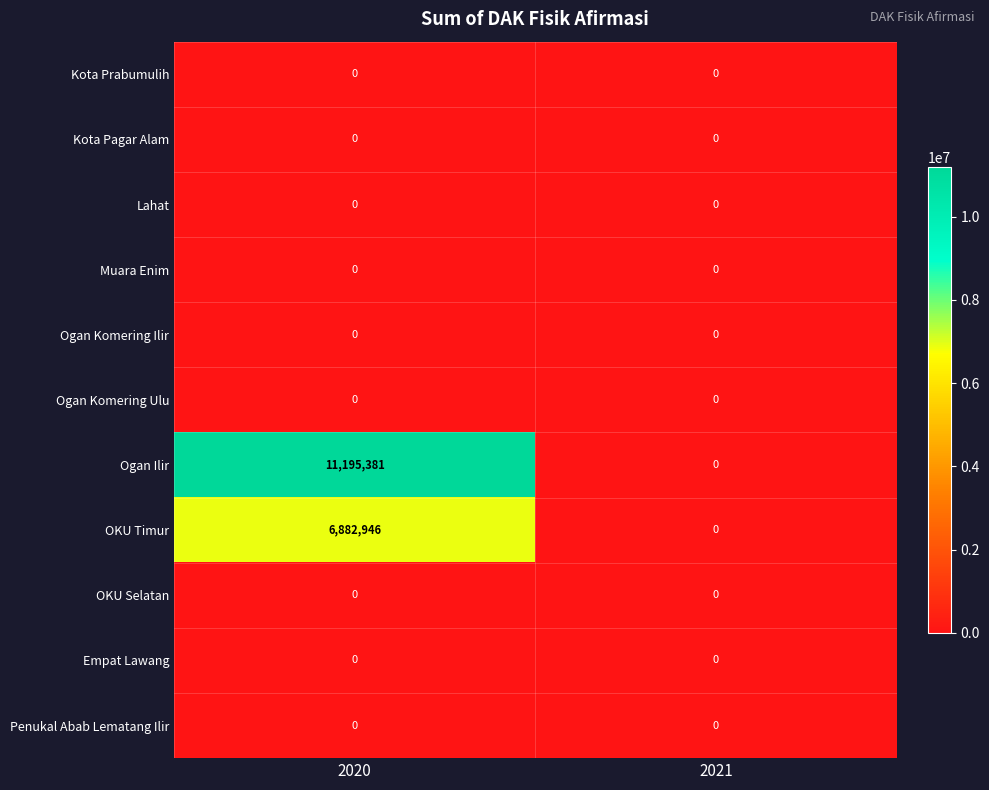

Which series has the widest spread of values?

Ogan Ilir